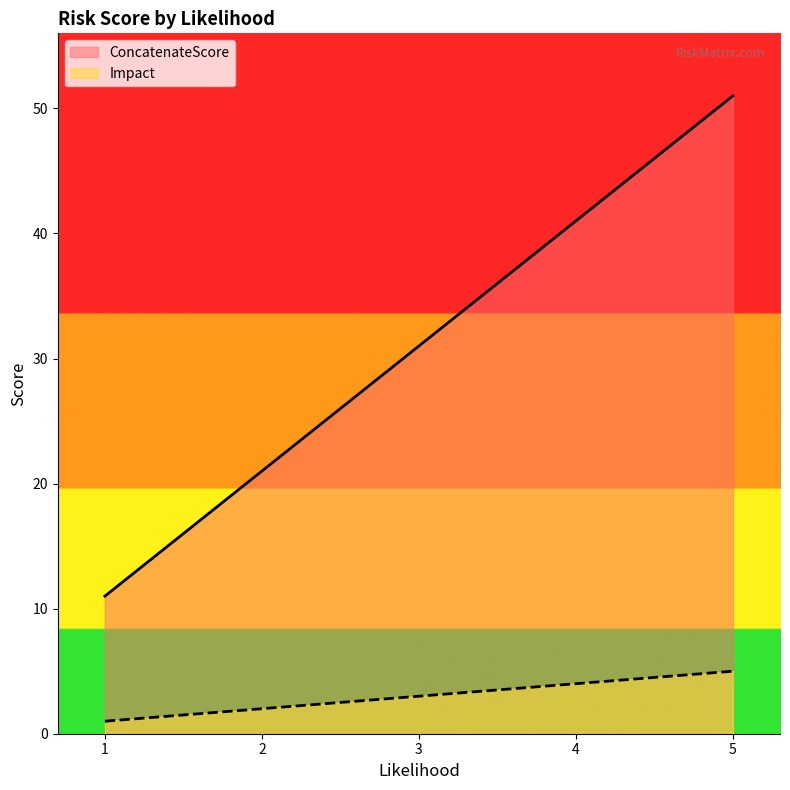

What are all the series names shown in the legend?

ConcatenateScore, Impact